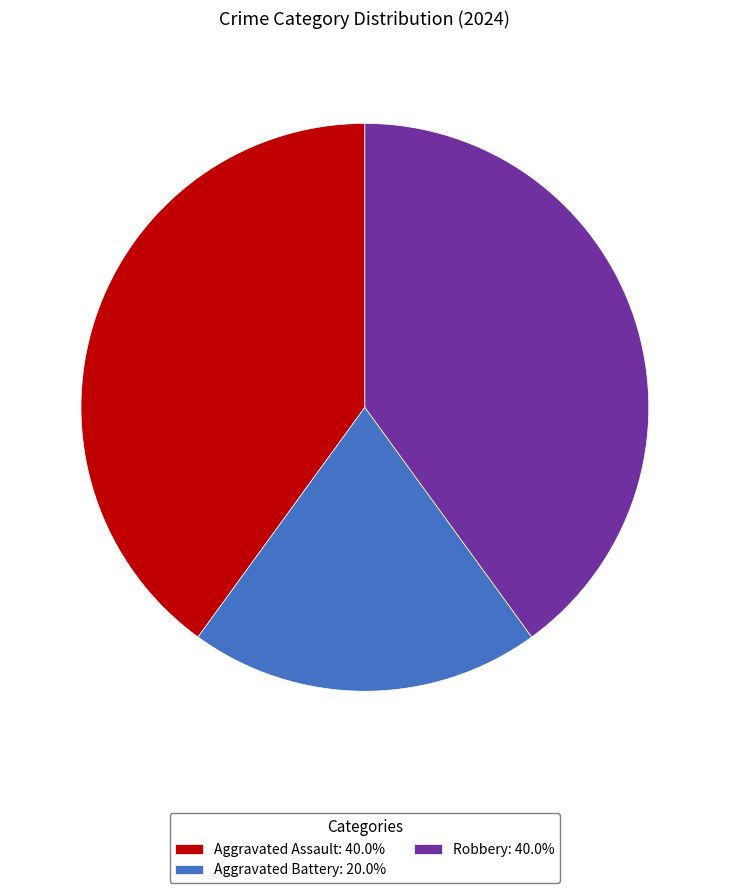

Does Aggravated Assault: 40.0% account for over 50% of the chart?

No